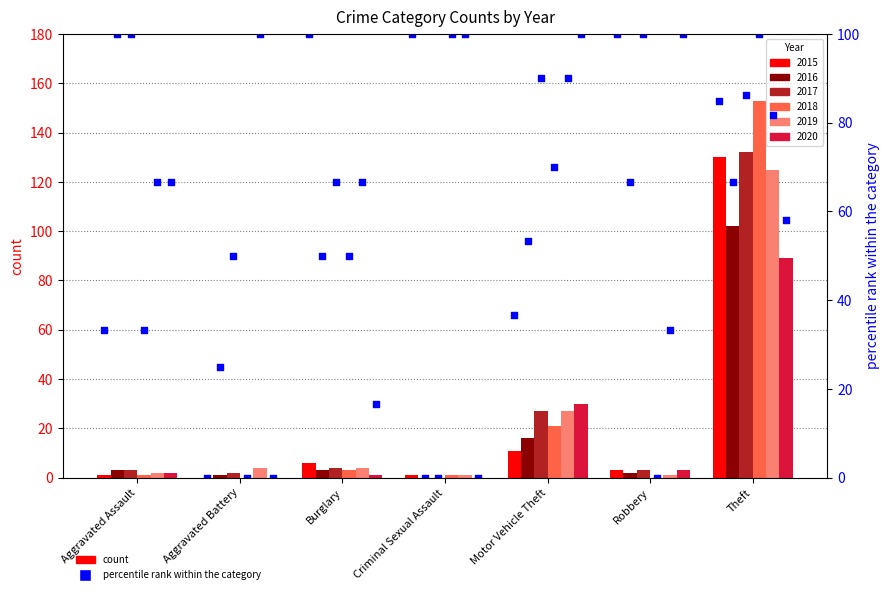

What is the ratio of the value at Robbery to the value at Theft?

1.2